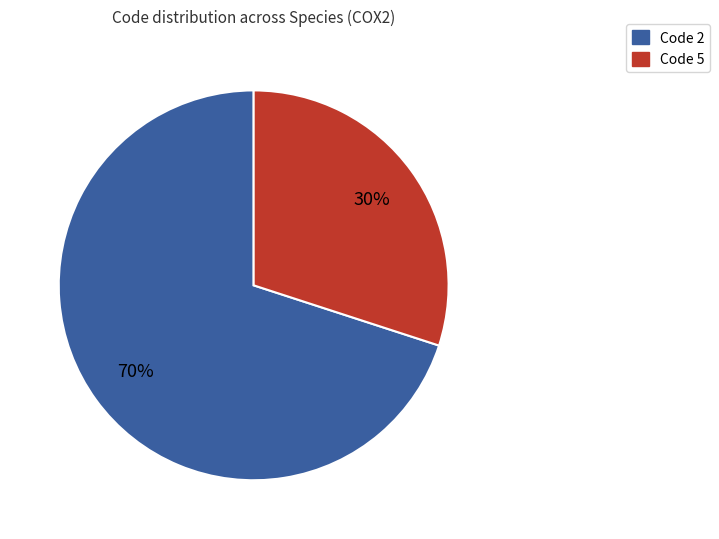

Is there any slice that represents more than half of the pie?

Yes